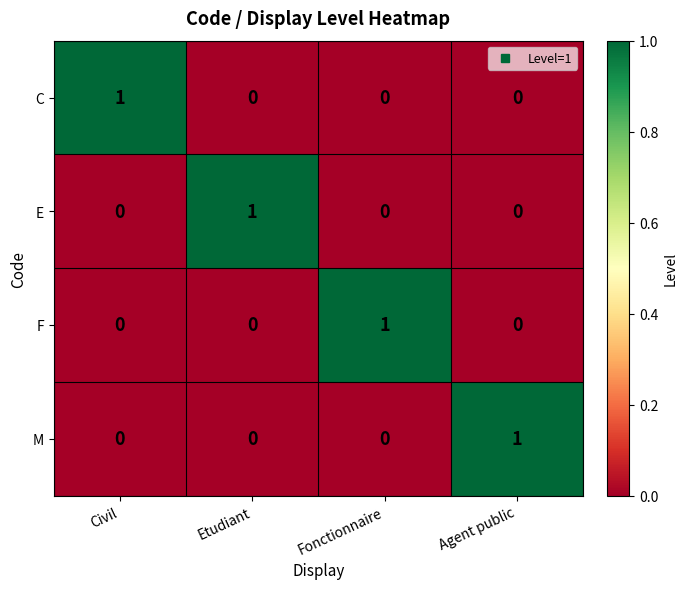

True or false: M has a value of 0 at Etudiant.

True